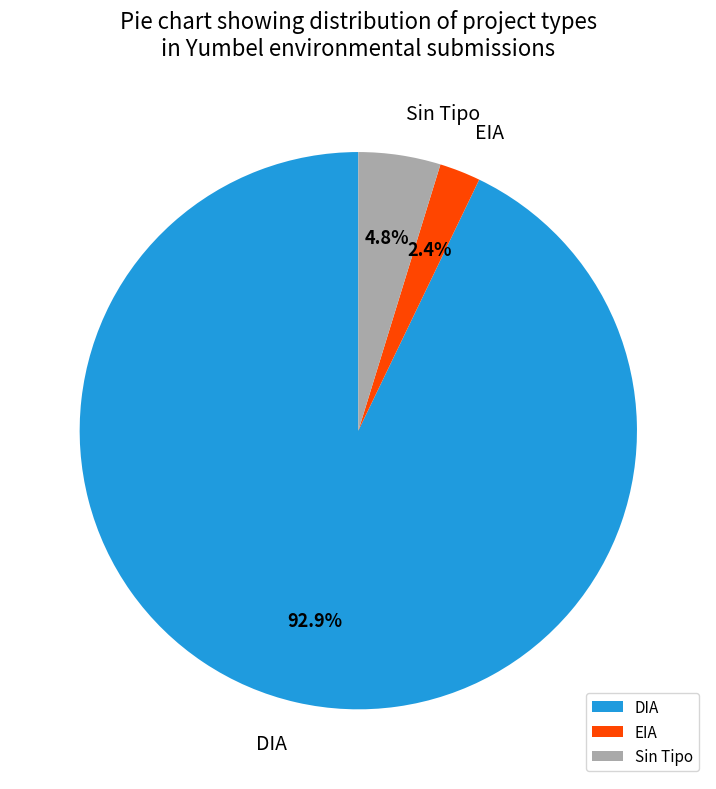

What is the largest slice in the pie chart?

DIA